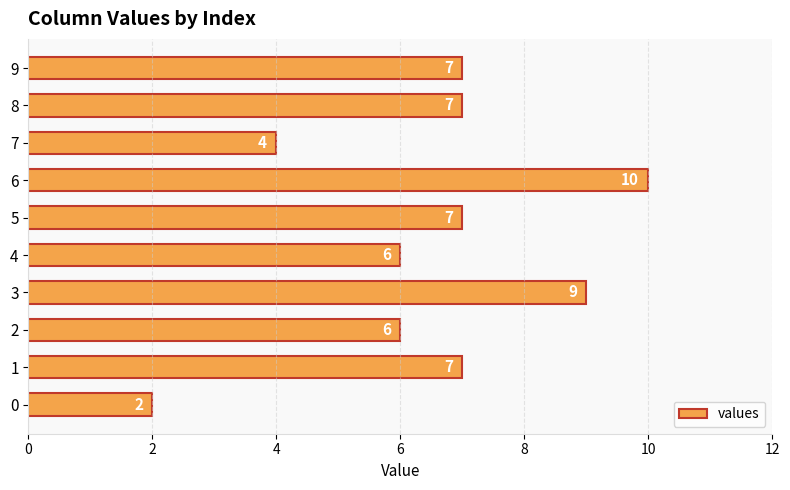

What is the difference between the maximum and second lowest values?

6